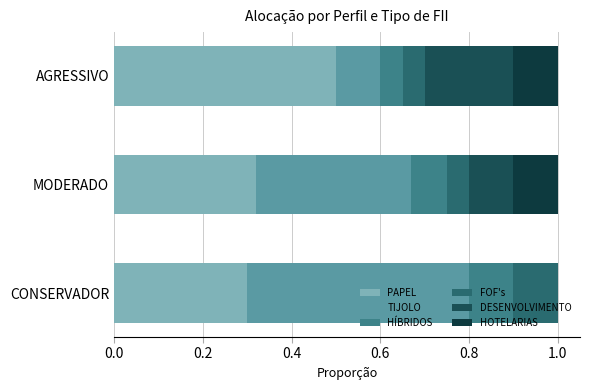

How many data points does each series have?

3